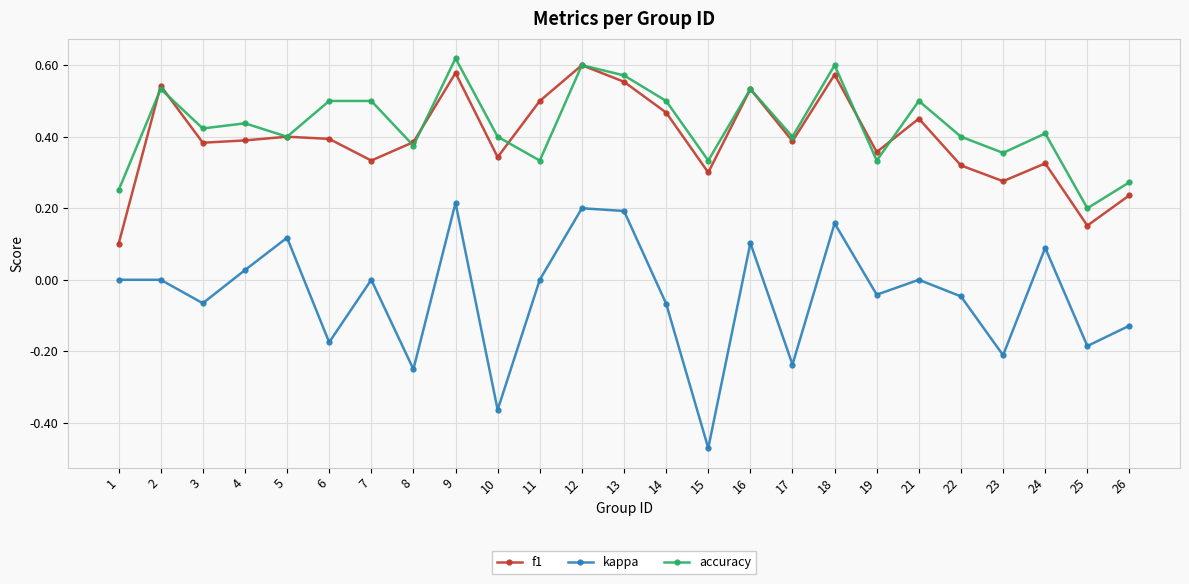

Which category has the lowest value across all series?

15